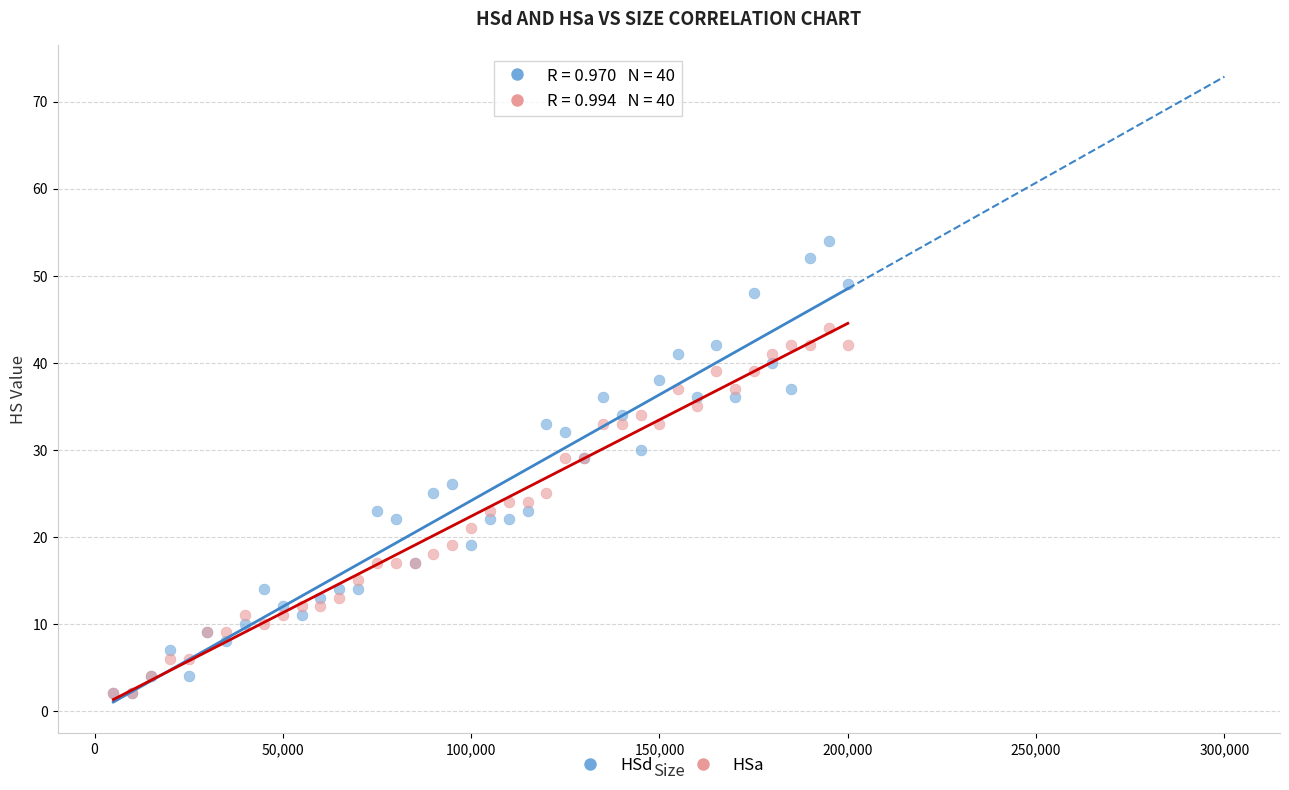

What are all the series names shown in the legend?

HSd, HSa